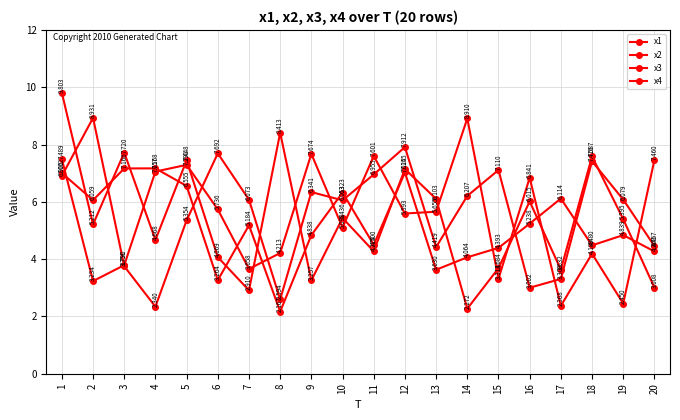

Which series has the largest range (max minus min)?

x2